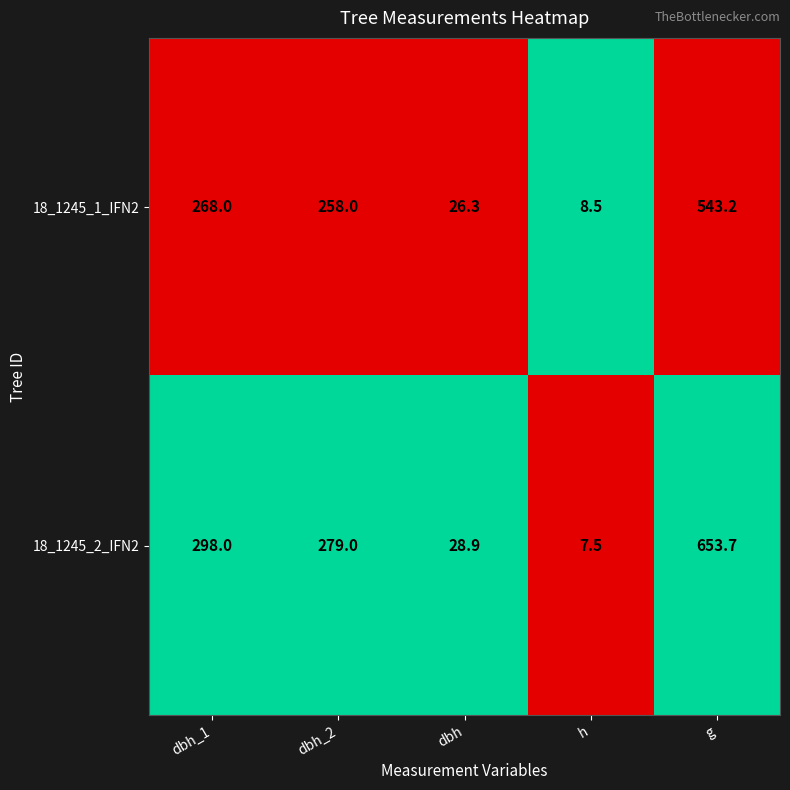

What is the difference between the highest and lowest values at dbh_2?

21.0